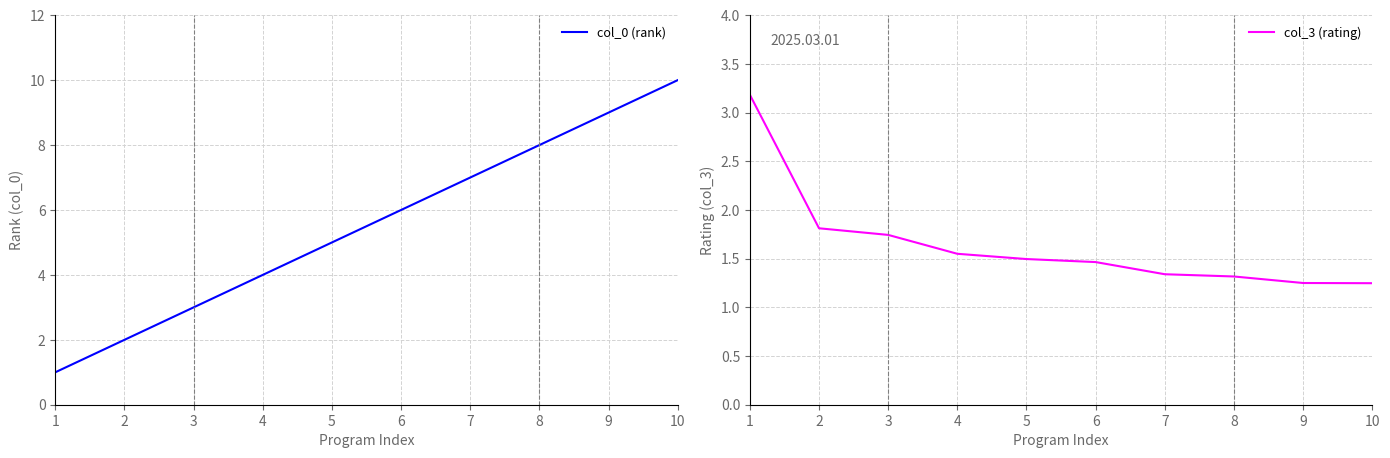

At which label does col_3 (rating) reach its peak?

1